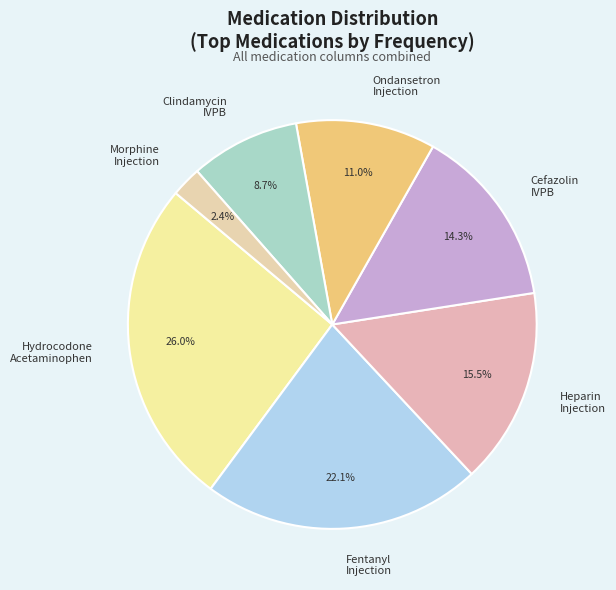

Rank the categories by value from highest to lowest.

Hydrocodone Acetaminophen, Fentanyl Injection, Heparin Injection, Cefazolin IVPB, Ondansetron Injection, Clindamycin IVPB, Morphine Injection